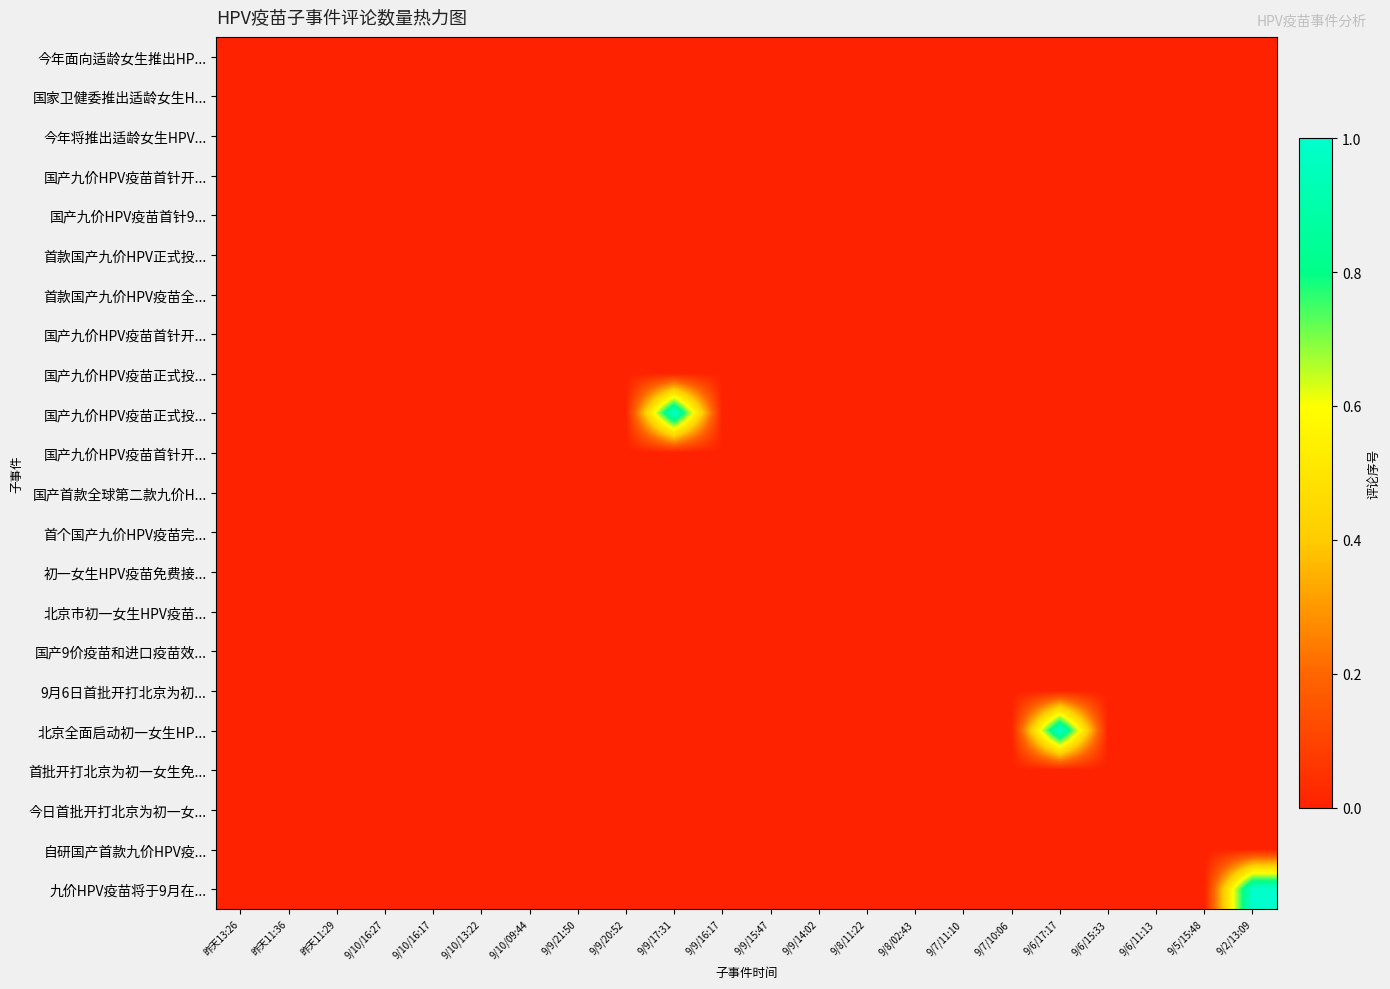

How many distinct data groups are displayed?

22